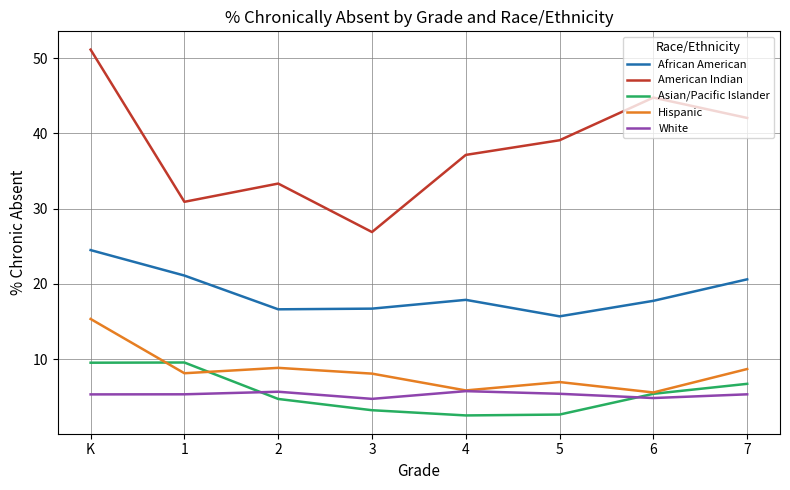

How many times do Asian/Pacific Islander and White cross each other?

2